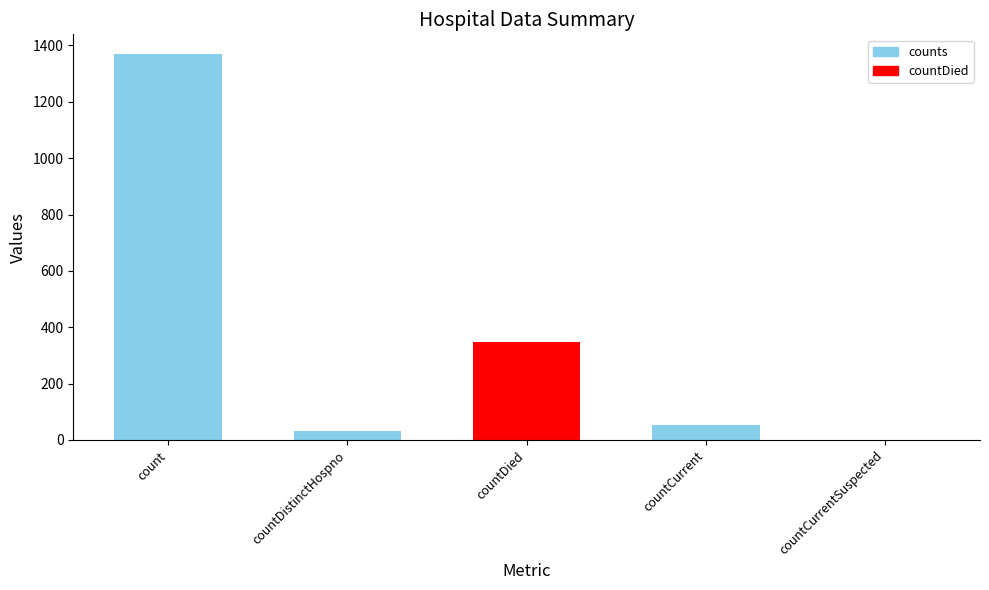

What is the change in value from countDistinctHospno to countDied?

+316